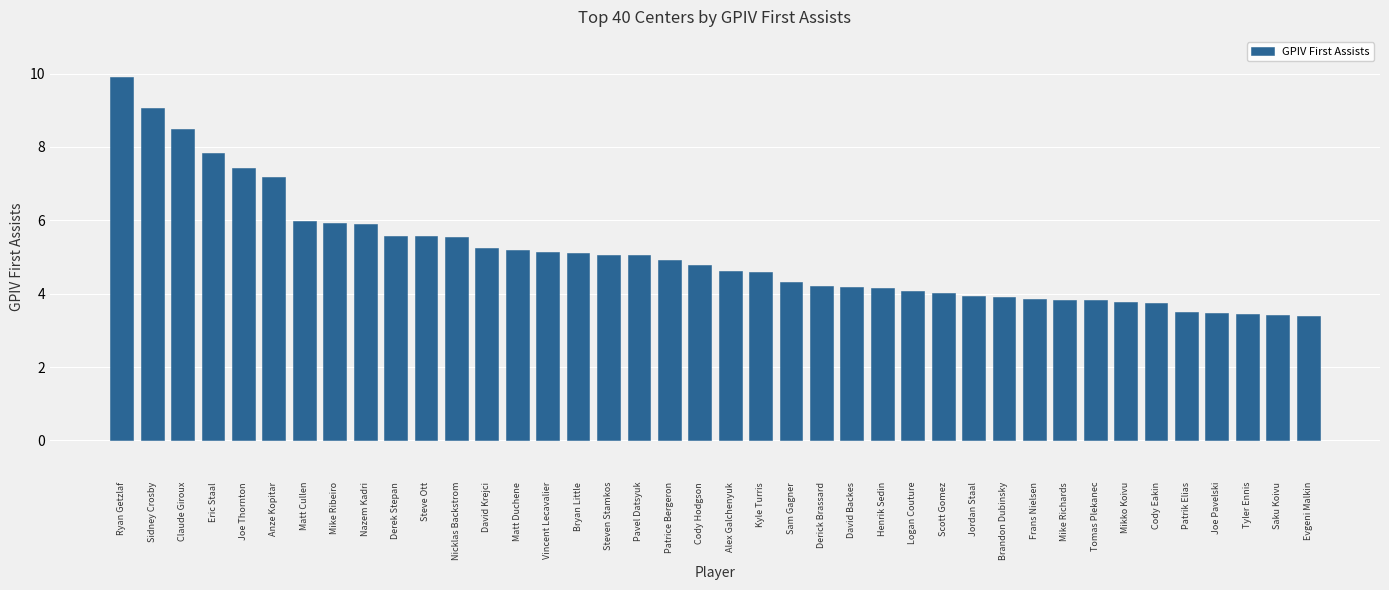

What is the difference between the maximum and minimum values?

6.5